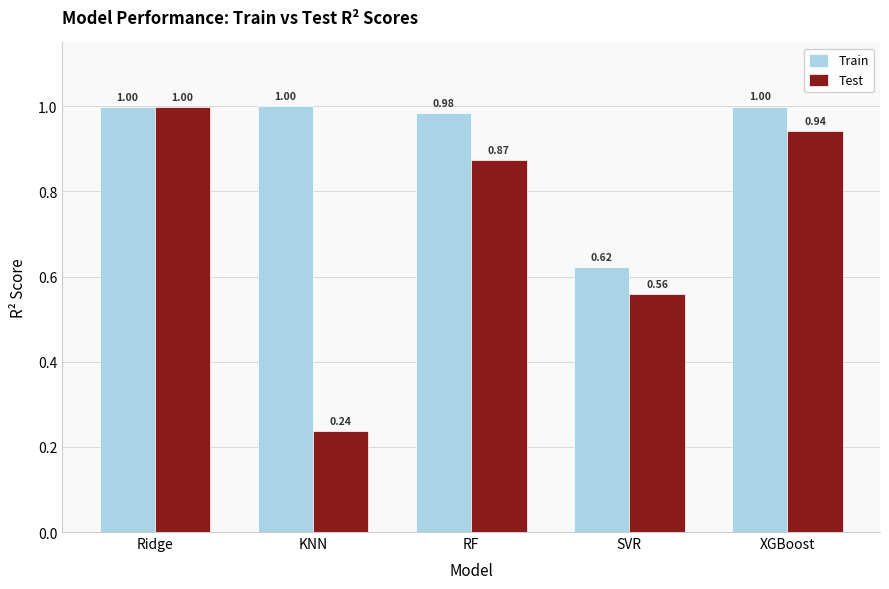

What is the maximum value shown in the chart?

1.0